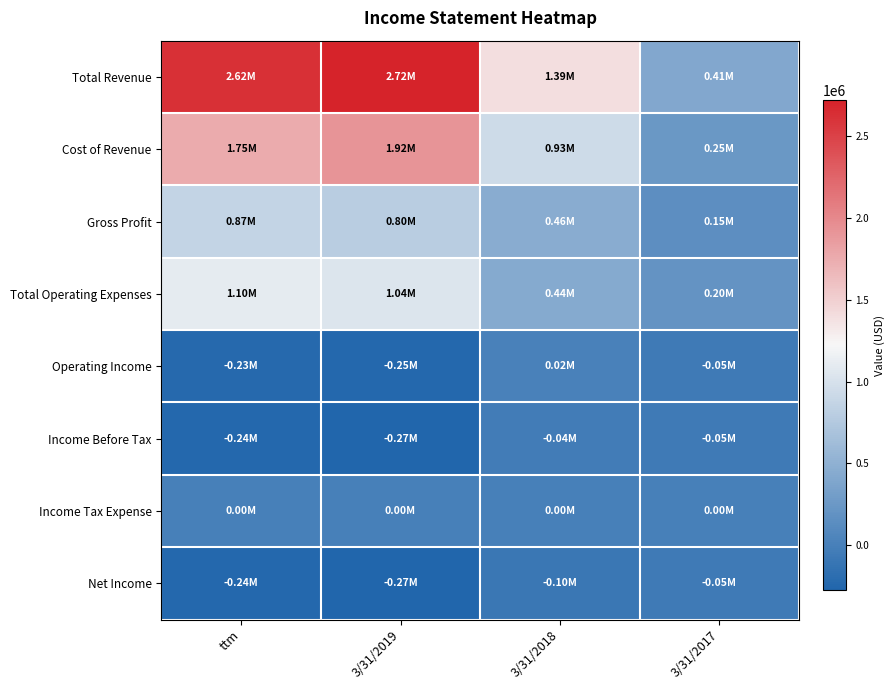

Reading left to right, extract all data points from this chart.

Total Revenue: ttm=2618118	3/31/2019=2721223	3/31/2018=1389490	3/31/2017=405217
Cost of Revenue: ttm=1750321	3/31/2019=1924178	3/31/2018=934028	3/31/2017=252257
Gross Profit: ttm=867798	3/31/2019=797045	3/31/2018=455462	3/31/2017=152960
Total Operating Expenses: ttm=1098320	3/31/2019=1044156	3/31/2018=439241	3/31/2017=204877
Operating Income: ttm=-230522	3/31/2019=-247111	3/31/2018=16221	3/31/2017=-51917
Income Before Tax: ttm=-239942	3/31/2019=-272507	3/31/2018=-37422	3/31/2017=-53810
Income Tax Expense: ttm=1647	3/31/2019=1673	3/31/2018=1399	3/31/2017=580
Net Income: ttm=-241588	3/31/2019=-274180	3/31/2018=-97060	3/31/2017=-54390